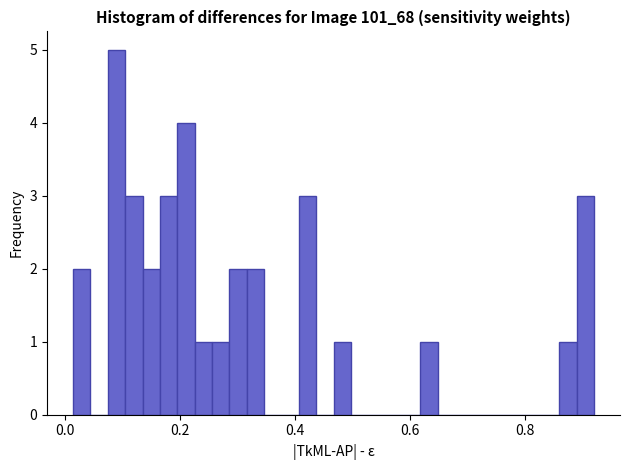

Around what value on the x-axis is the tallest bar? Give the approximate position of its centre, as read against the axis.

0.08